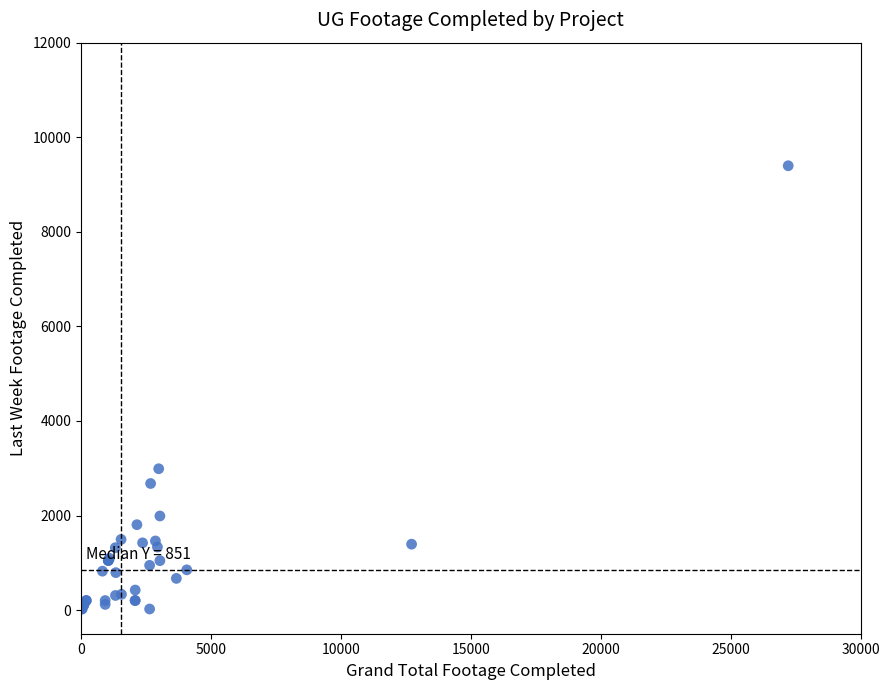

What Y value in the scatter plot is closest to 4709?

2989